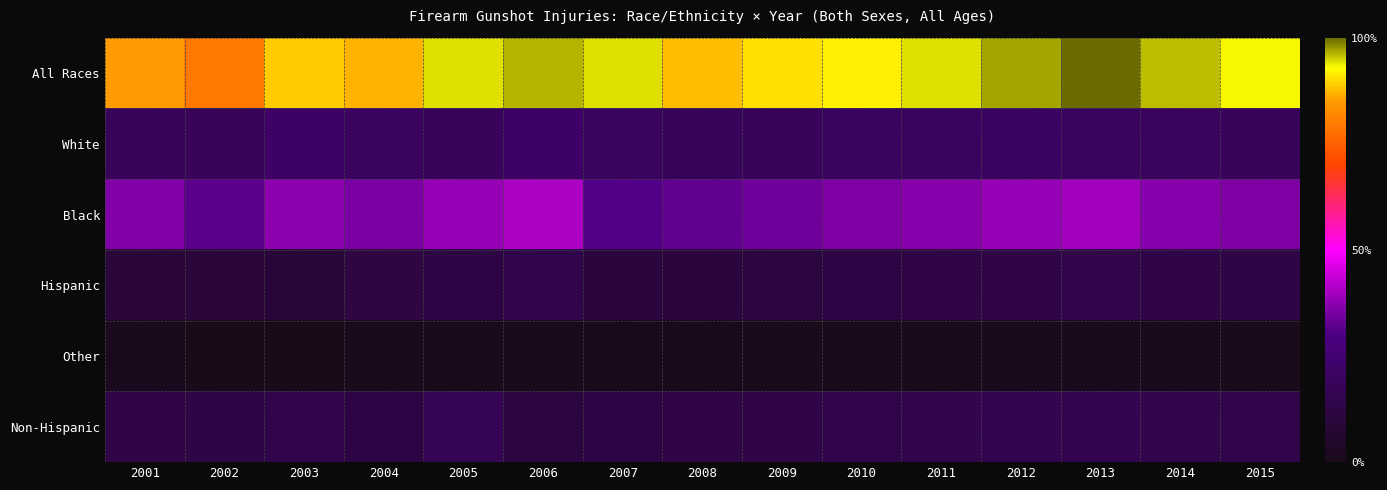

Between 2008 and 2015, which series saw the biggest shift?

All Races